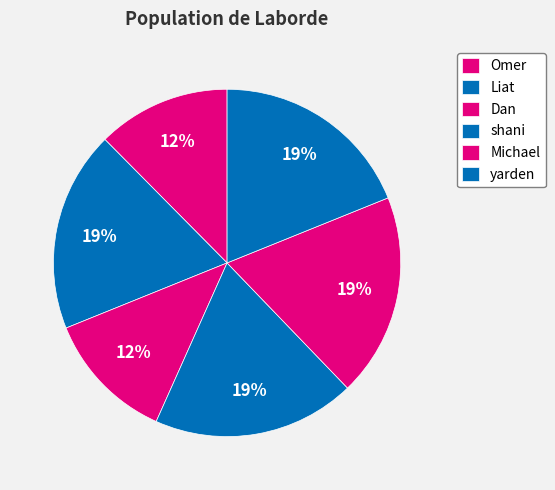

Between Dan and Michael, which is larger?

Michael